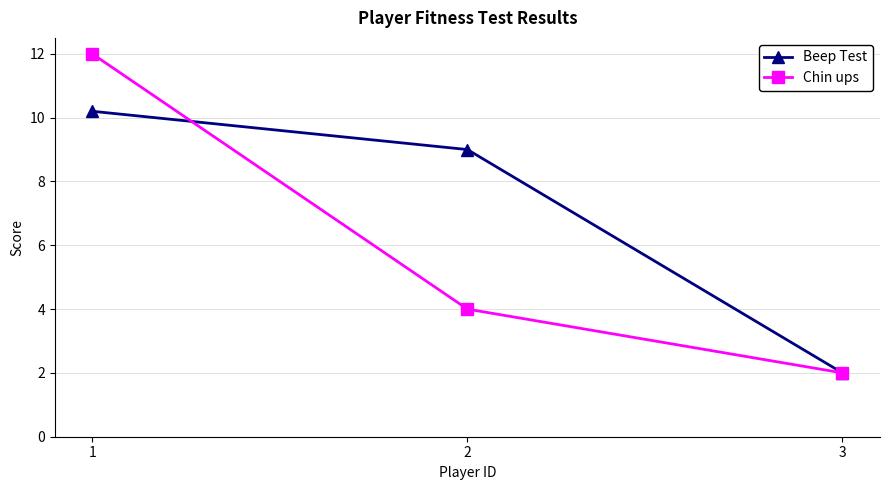

Reading right to left, extract all data points from this chart.

Beep Test: 3=2.0	2=9.0	1=10.2
Chin ups: 3=2.0	2=4.0	1=12.0